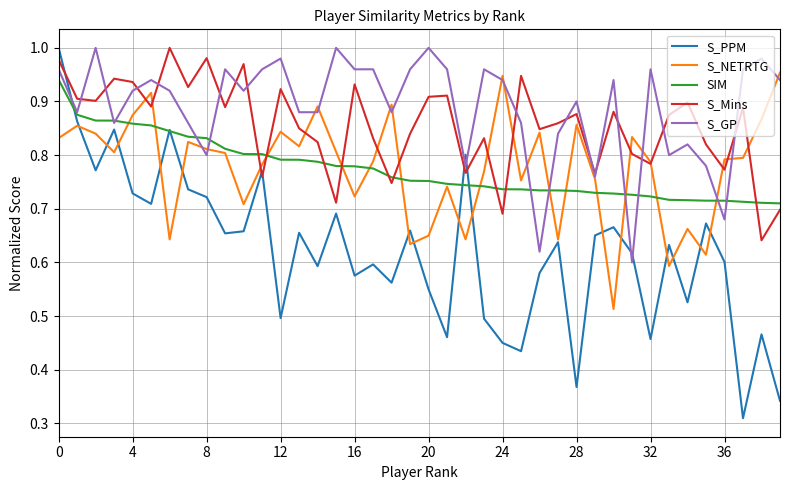

Which series has the largest range (max minus min)?

S_PPM